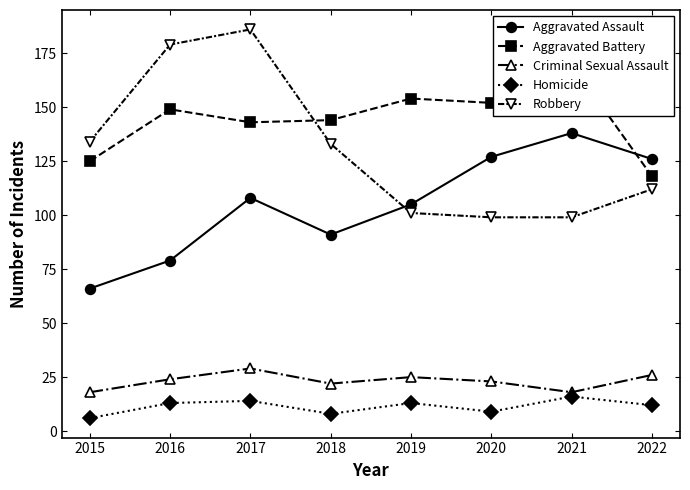

Reading left to right, transcribe all the data shown in this chart.

Aggravated Assault: 2015=66	2016=79	2017=108	2018=91	2019=105	2020=127	2021=138	2022=126
Aggravated Battery: 2015=125	2016=149	2017=143	2018=144	2019=154	2020=152	2021=170	2022=118
Criminal Sexual Assault: 2015=18	2016=24	2017=29	2018=22	2019=25	2020=23	2021=18	2022=26
Homicide: 2015=6	2016=13	2017=14	2018=8	2019=13	2020=9	2021=16	2022=12
Robbery: 2015=134	2016=179	2017=186	2018=133	2019=101	2020=99	2021=99	2022=112